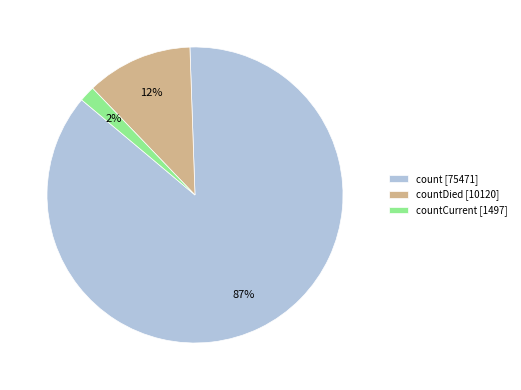

How many segments does this pie chart have?

3